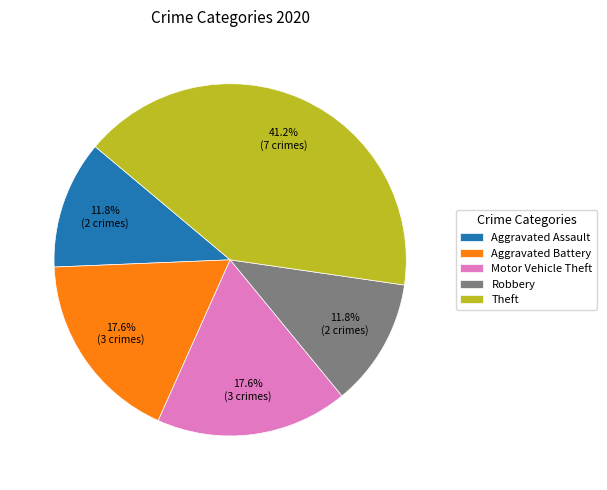

What is the ratio of the value at Theft to the value at Robbery?

3.5